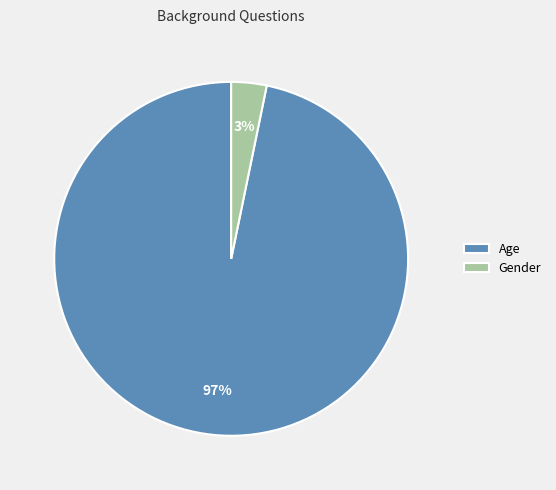

Count the number of slices in the pie.

2